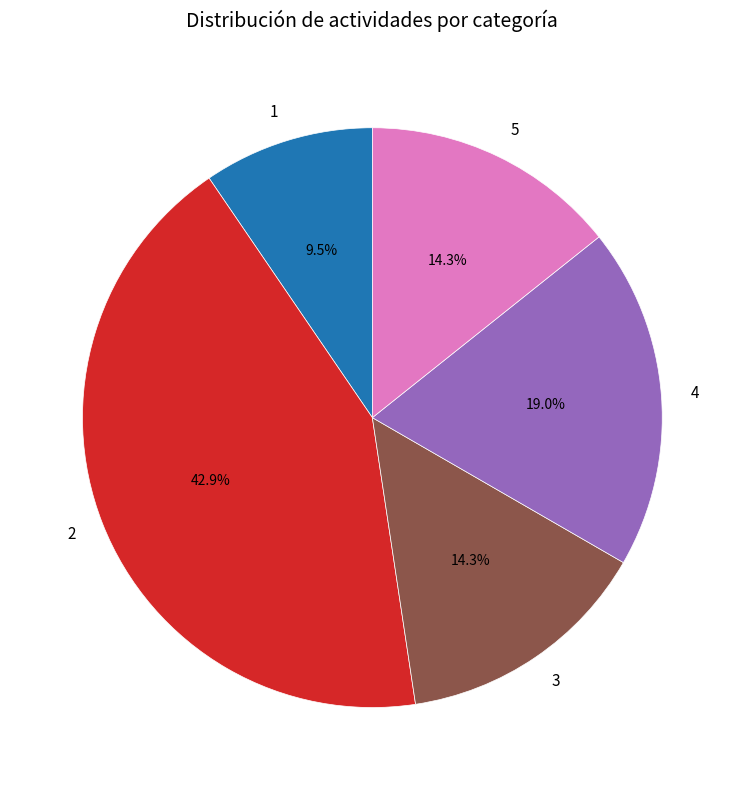

How many slices are in this pie chart?

5